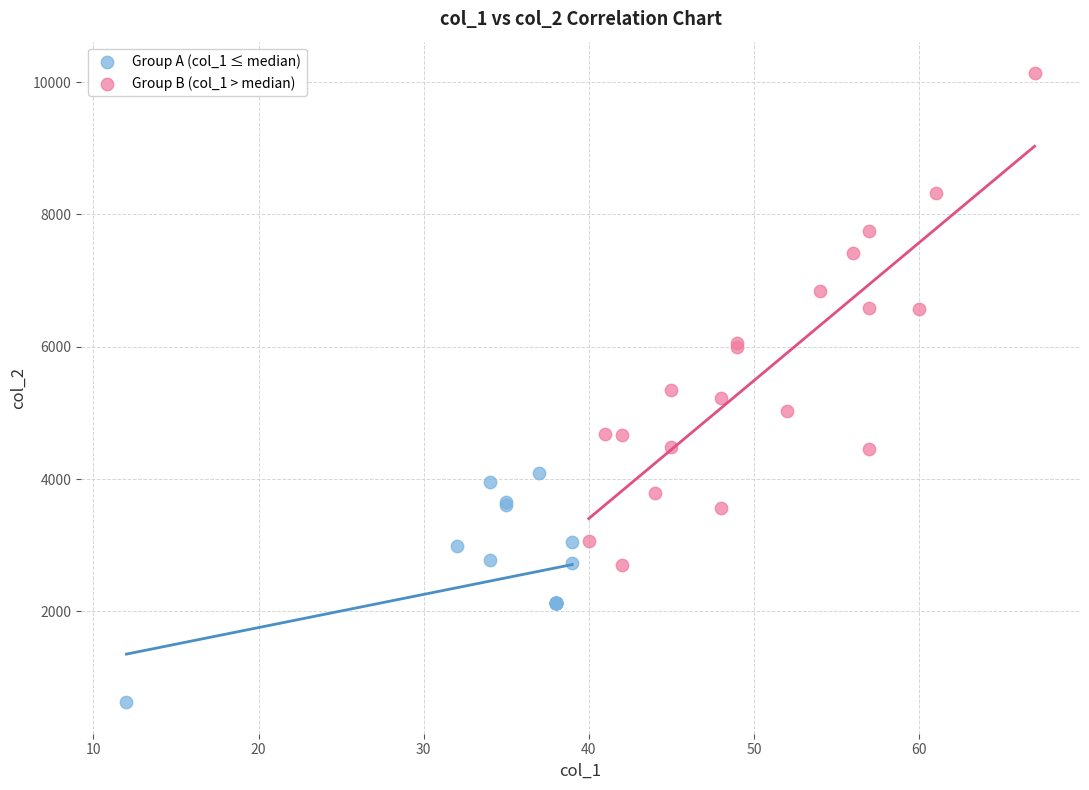

Which series contains the lowest Y value?

Group A (col_1 ≤ median)